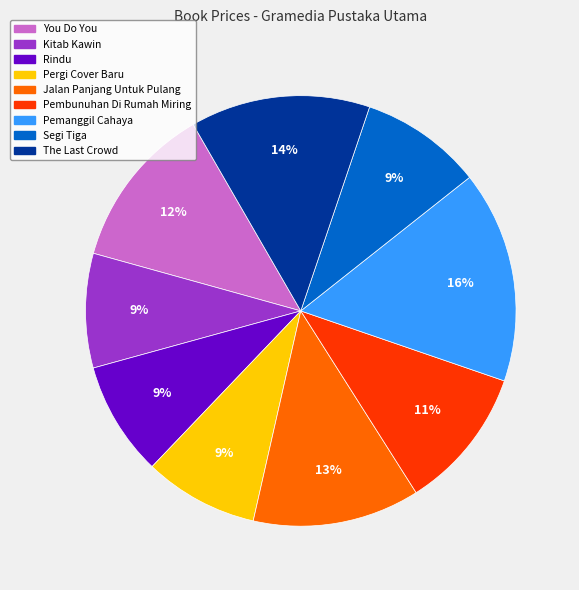

To the nearest percent, what is the difference between the largest and smallest slice percentages?

7%